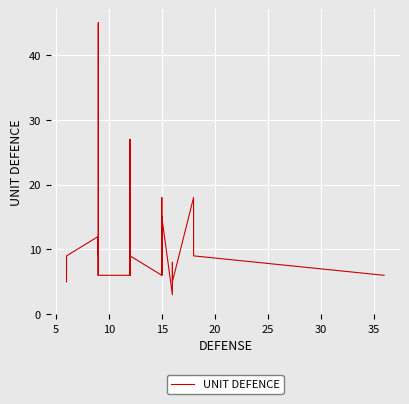

What is the difference between the maximum and minimum values?

42